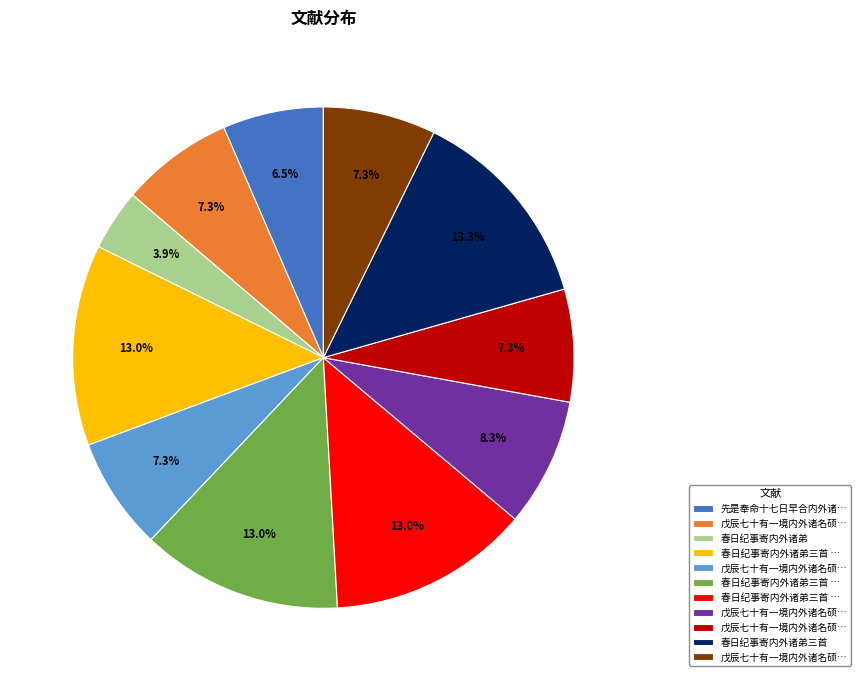

Does any single category account for the majority?

No